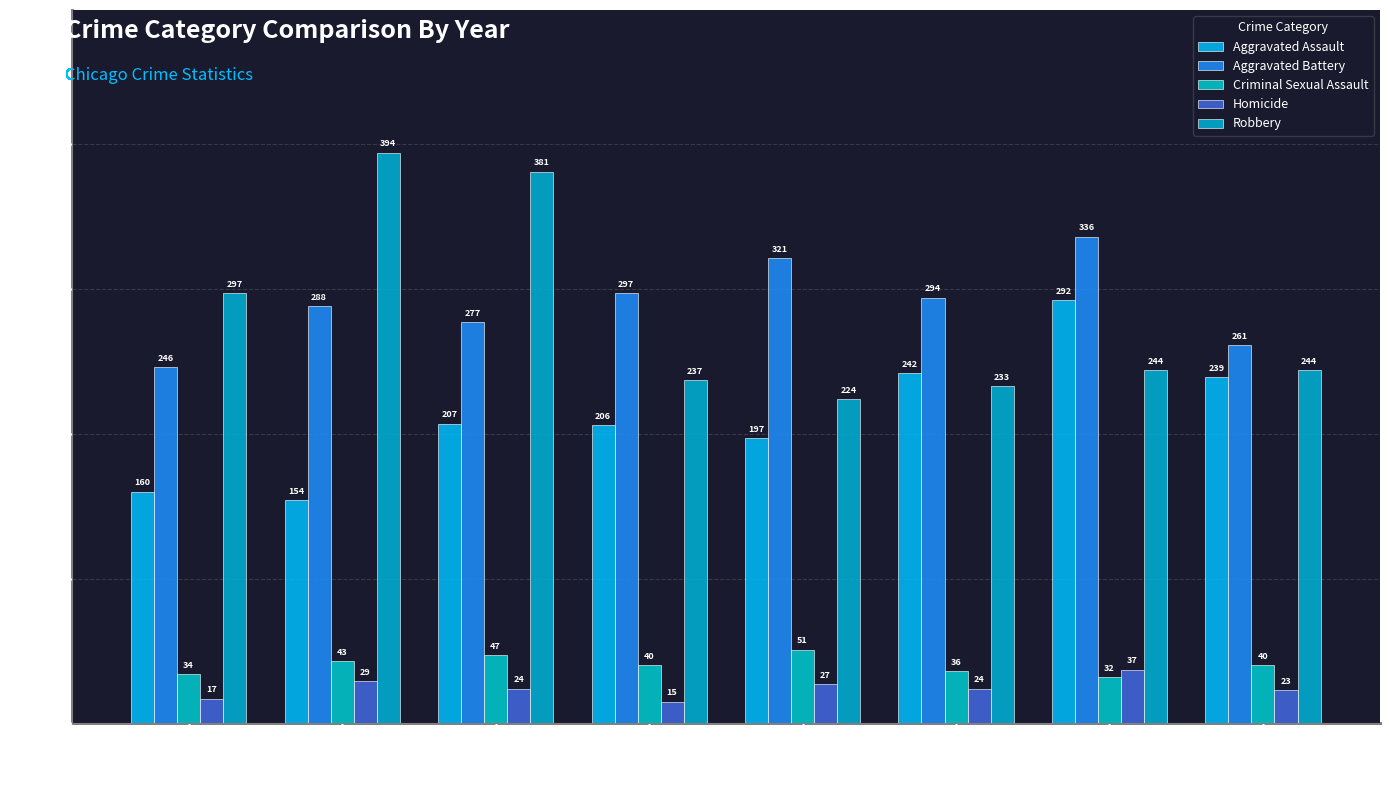

Between 2020 and 2021, which is larger?

2021